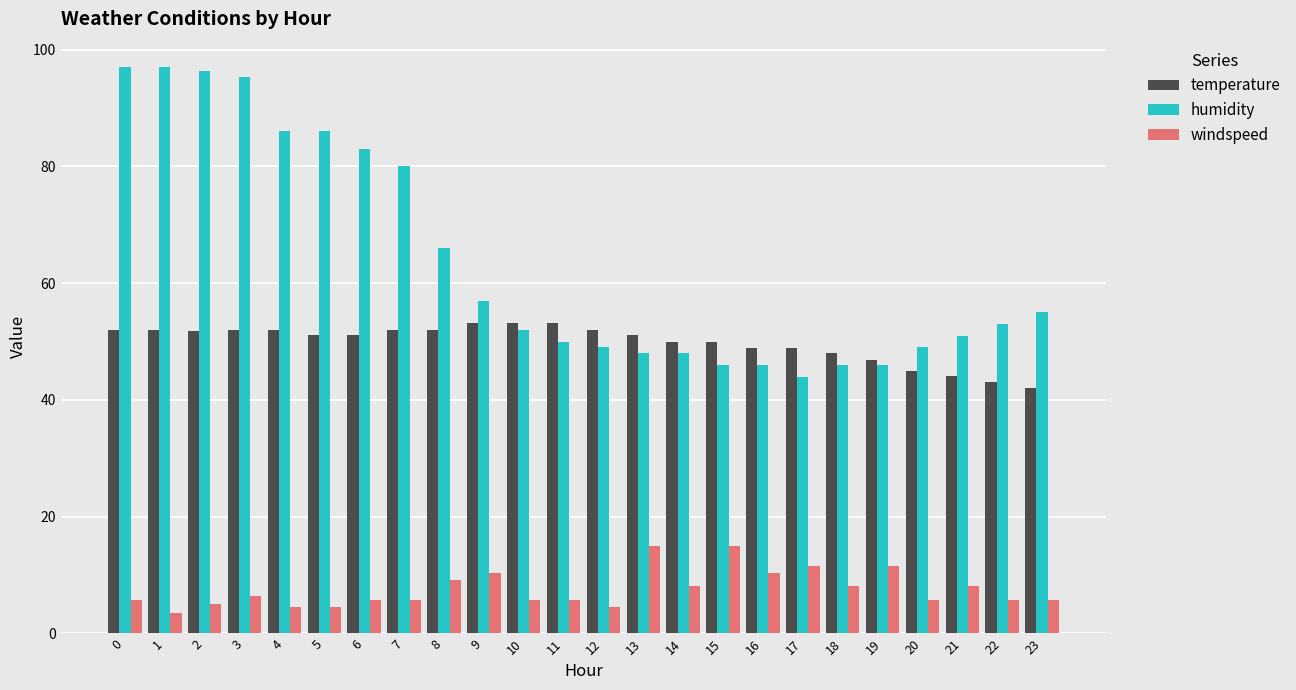

At 14, list the series in order from smallest to largest.

windspeed, humidity, temperature